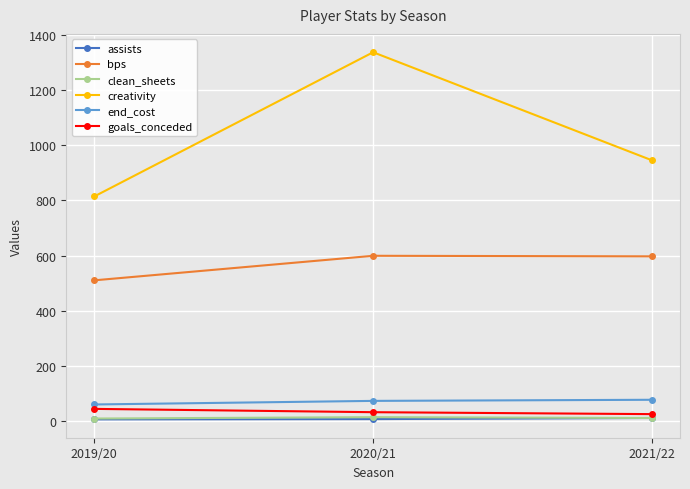

Rank the categories by creativity value from lowest to highest.

2019/20, 2021/22, 2020/21